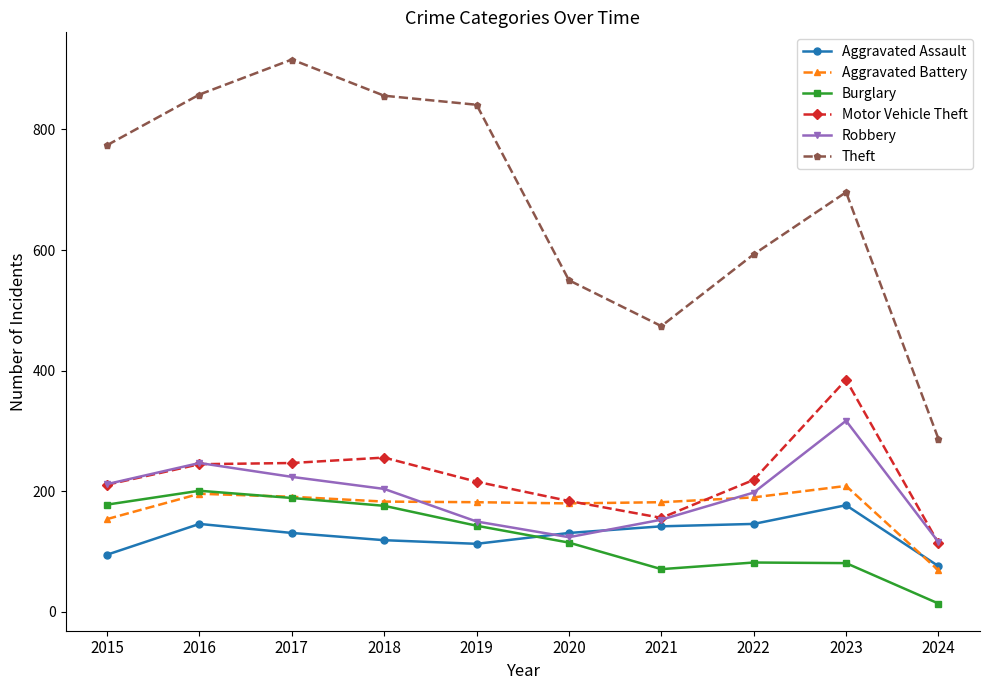

What are all the series names shown in the legend?

Aggravated Assault, Aggravated Battery, Burglary, Motor Vehicle Theft, Robbery, Theft